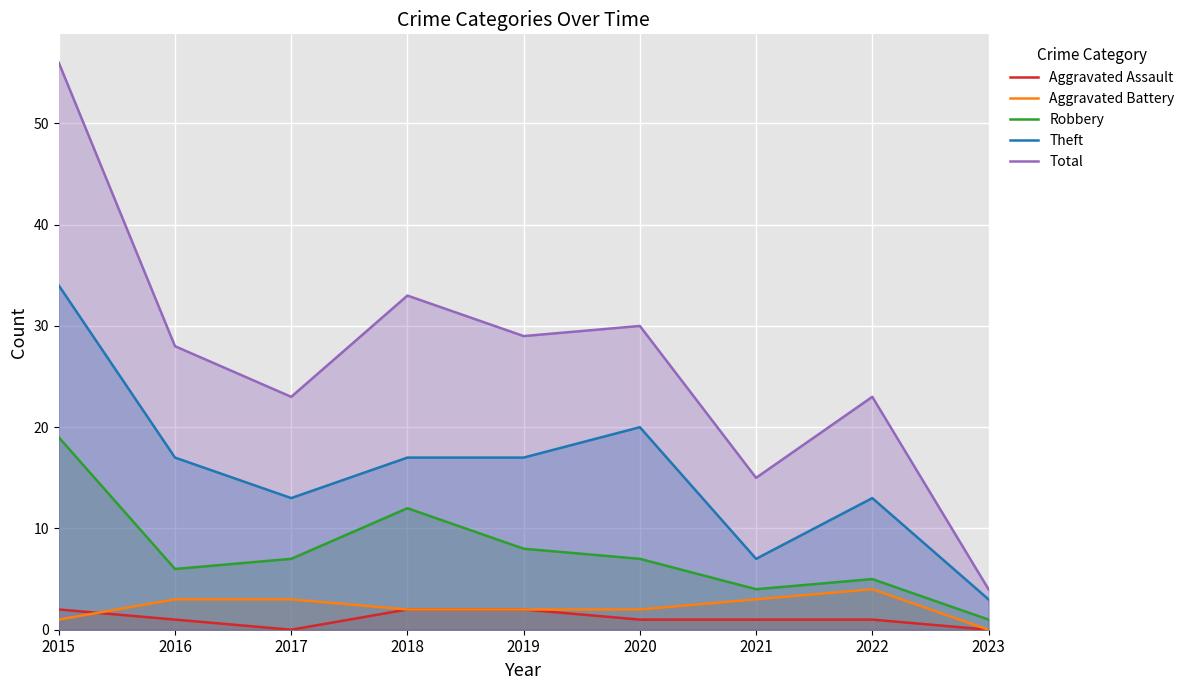

Which series has the largest range (max minus min)?

Total